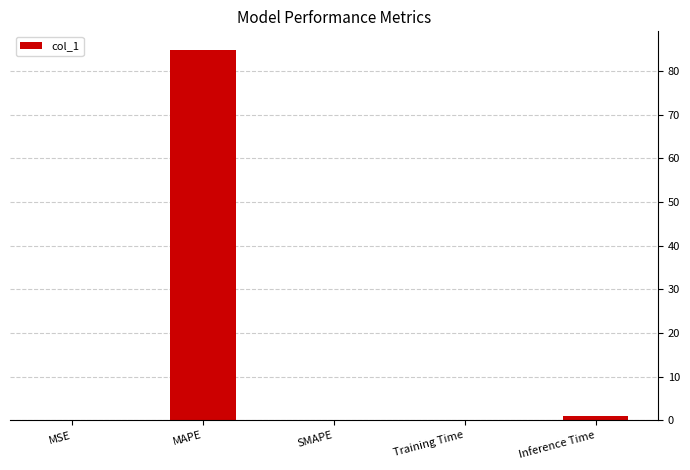

Count the number of data series in this chart.

1